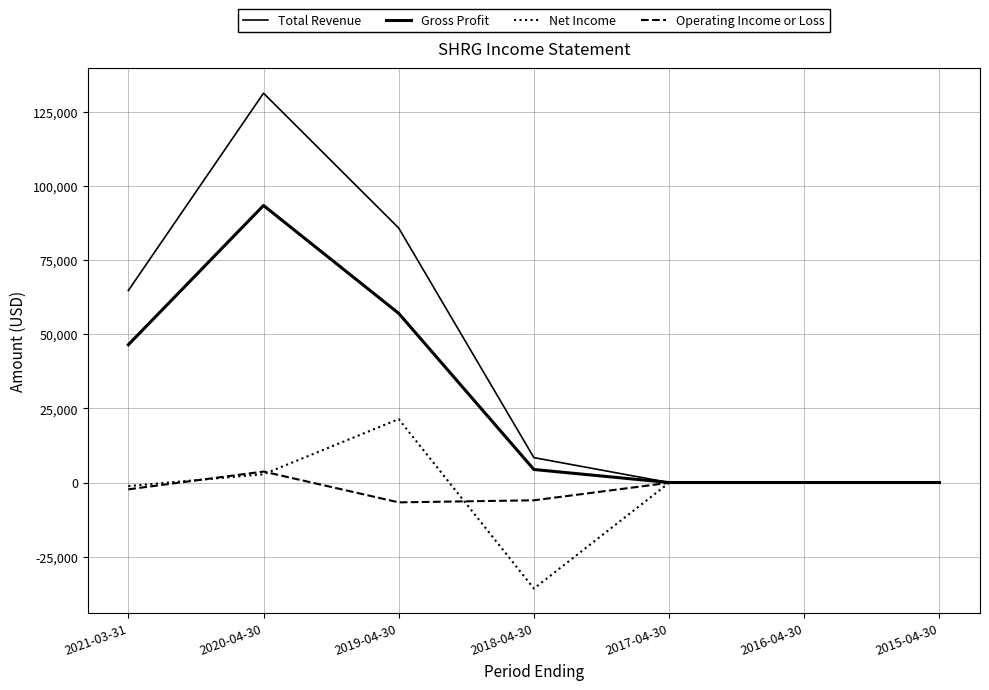

Does the chart display data point markers on the line(s)?

No